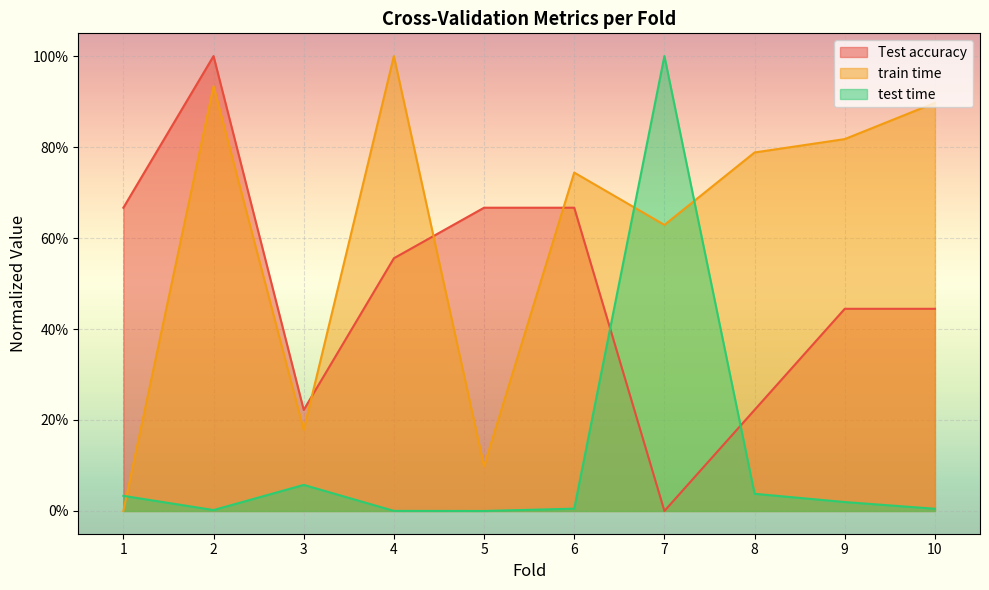

Rank the series at 4 from lowest to highest value.

test time, Test accuracy, train time